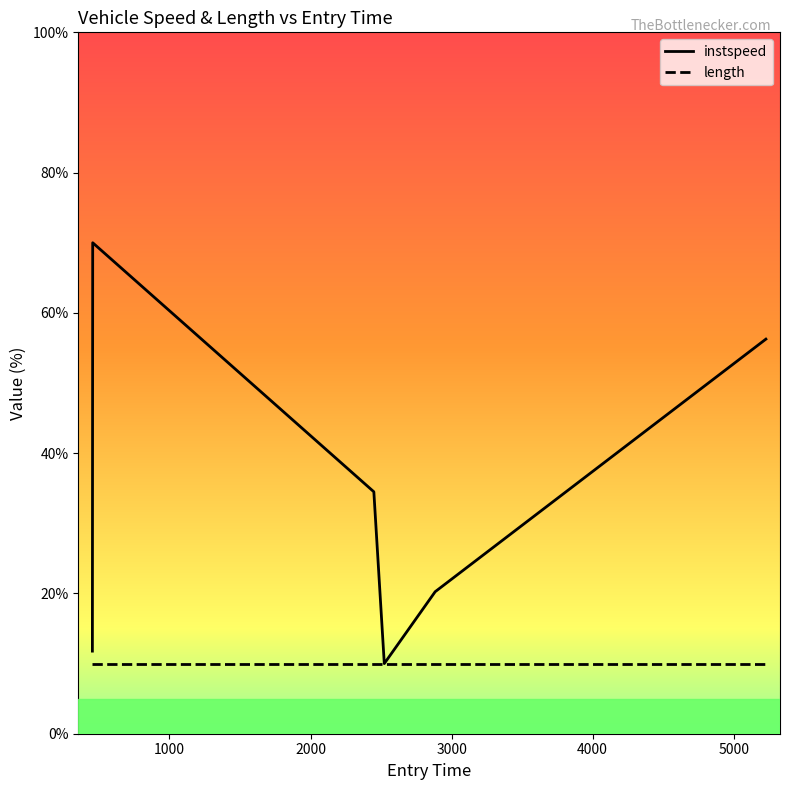

Which series has the largest total across all categories?

instspeed